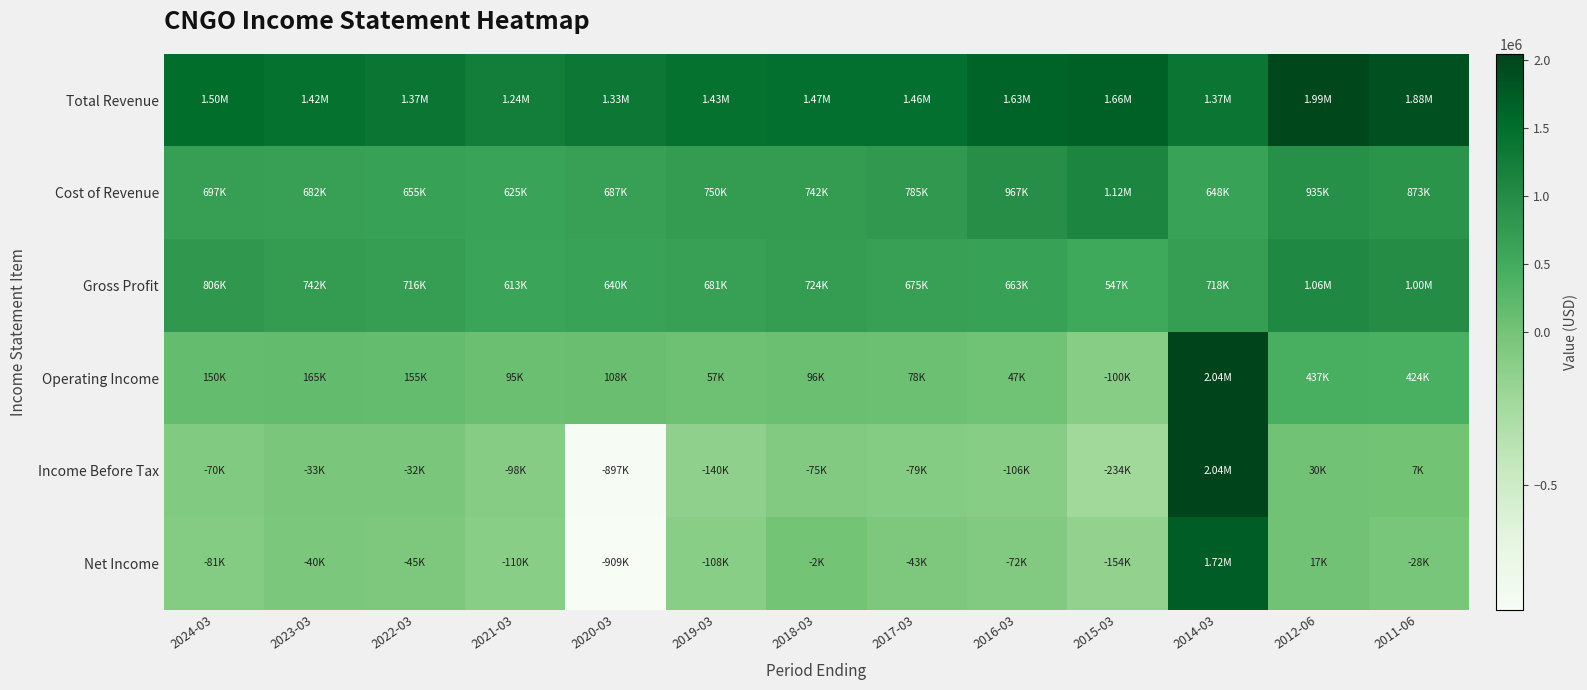

What is the spread (max minus min) of values at 2024-03?

1583600